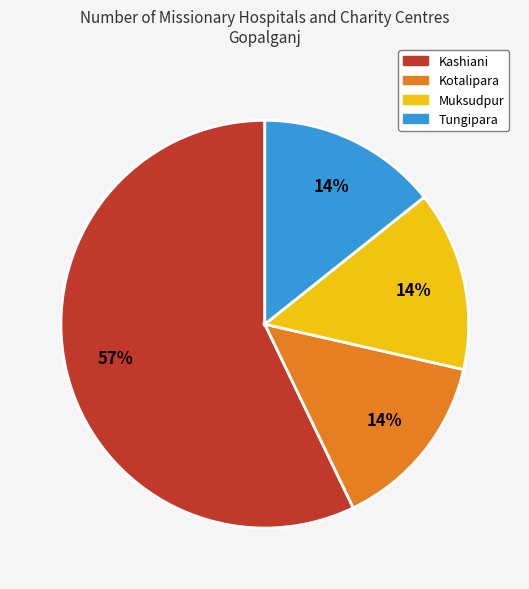

To the nearest percent, what percentage of the pie is Tungipara?

14%